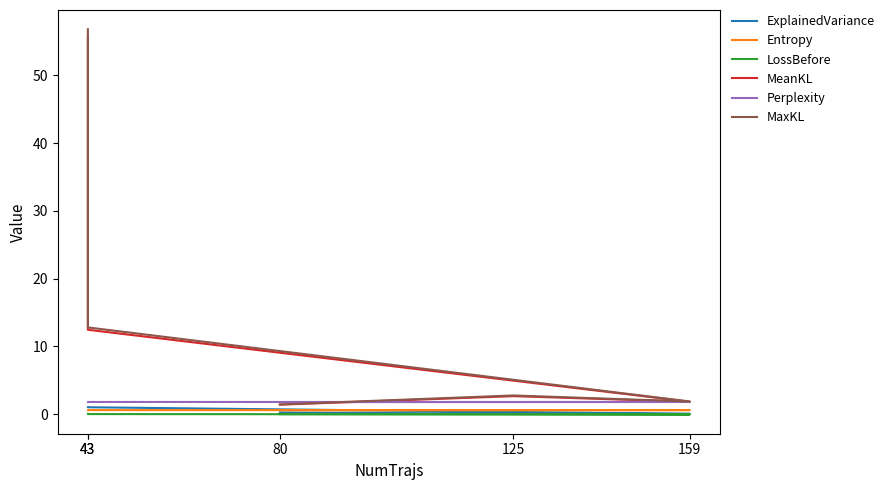

Which series has the largest total across all categories?

MaxKL